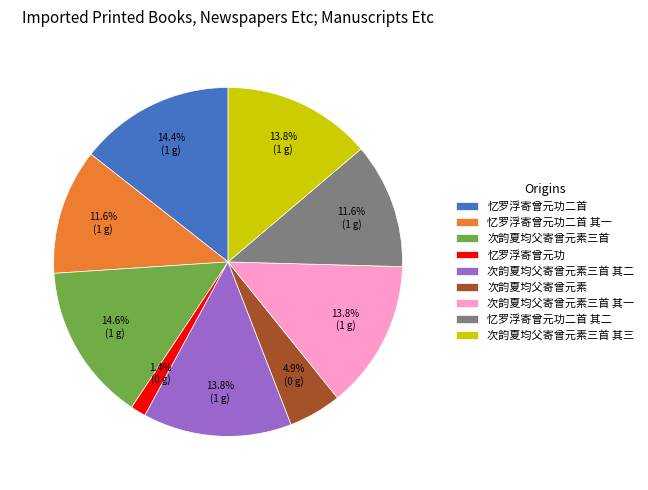

Approximately how many times larger is the value at 忆罗浮寄曾元功 compared to 忆罗浮寄曾元功二首 其一?

0.1